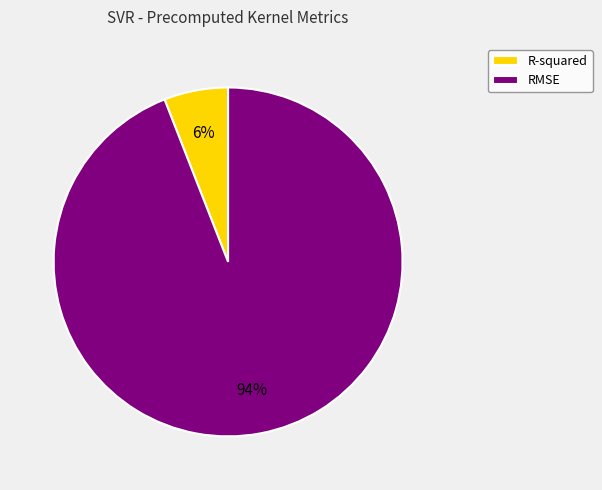

Is there a majority slice in this chart?

Yes